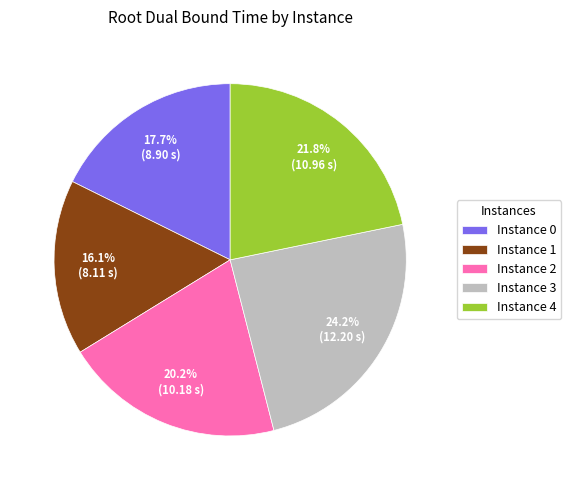

Do Instance 2 and Instance 0 together represent more than half of the pie?

No